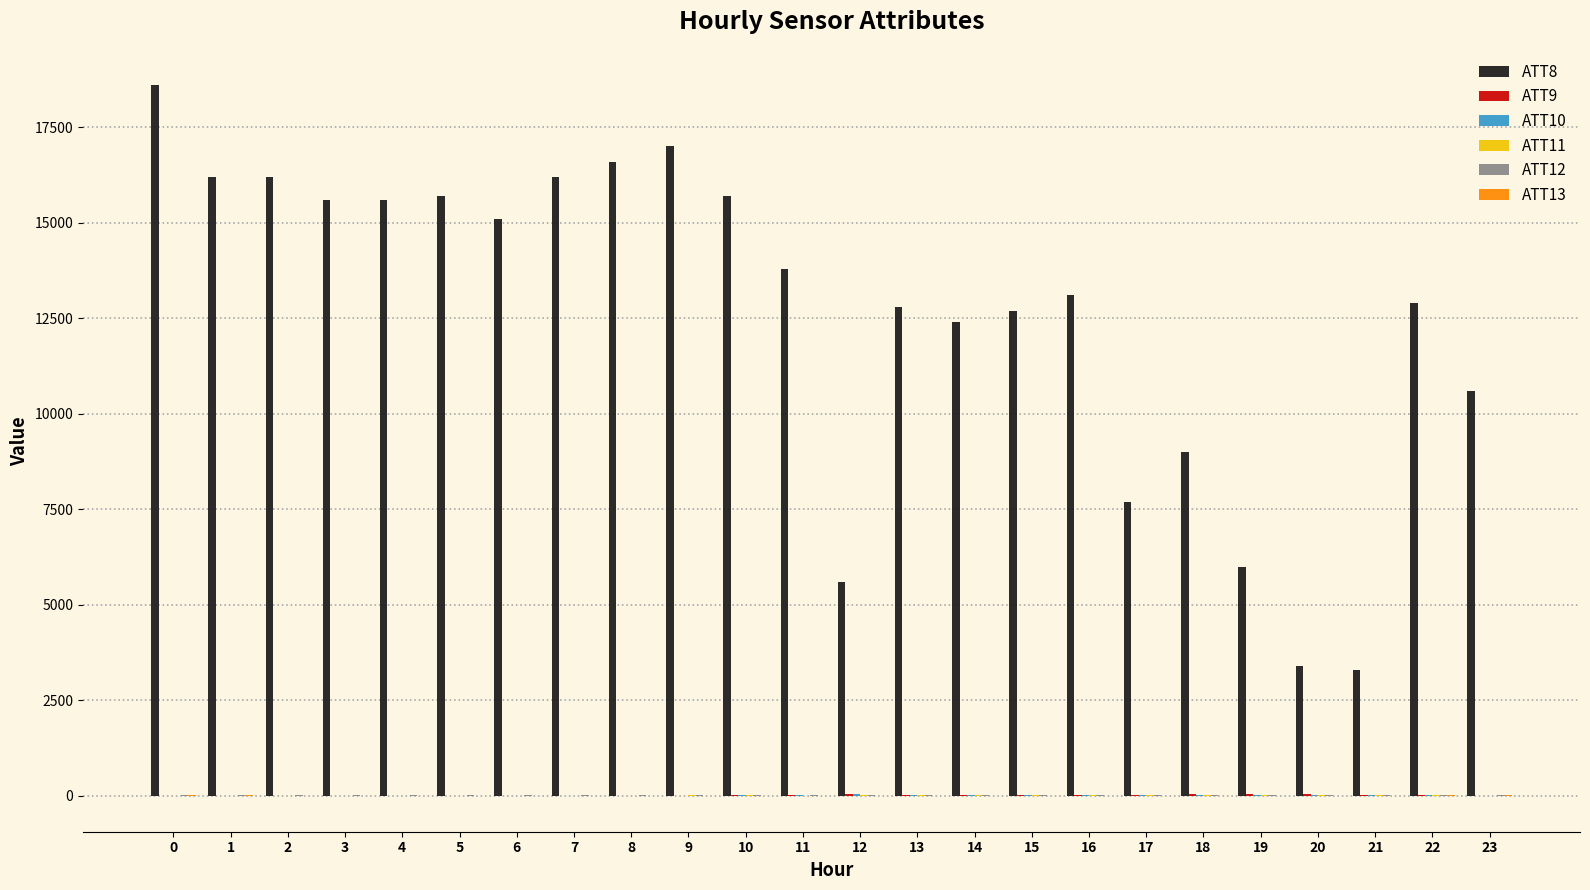

Which series has the largest total across all categories?

ATT8